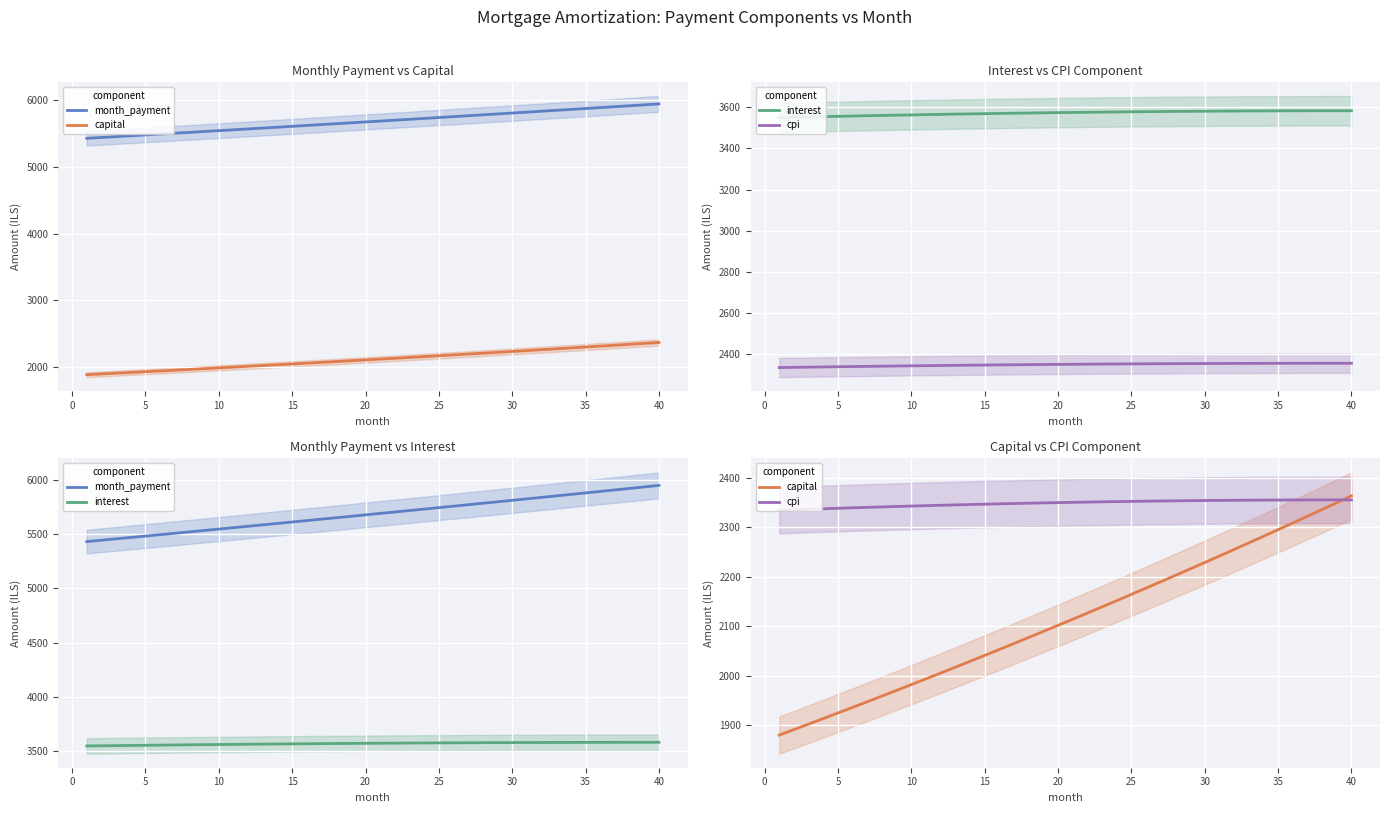

Does the chart display data point markers on the line(s)?

No